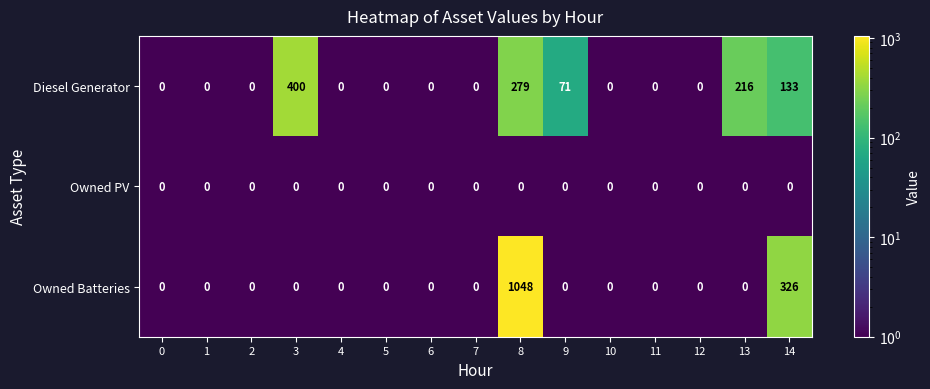

What is the difference between the maximum and minimum values in the Diesel Generator series?

400